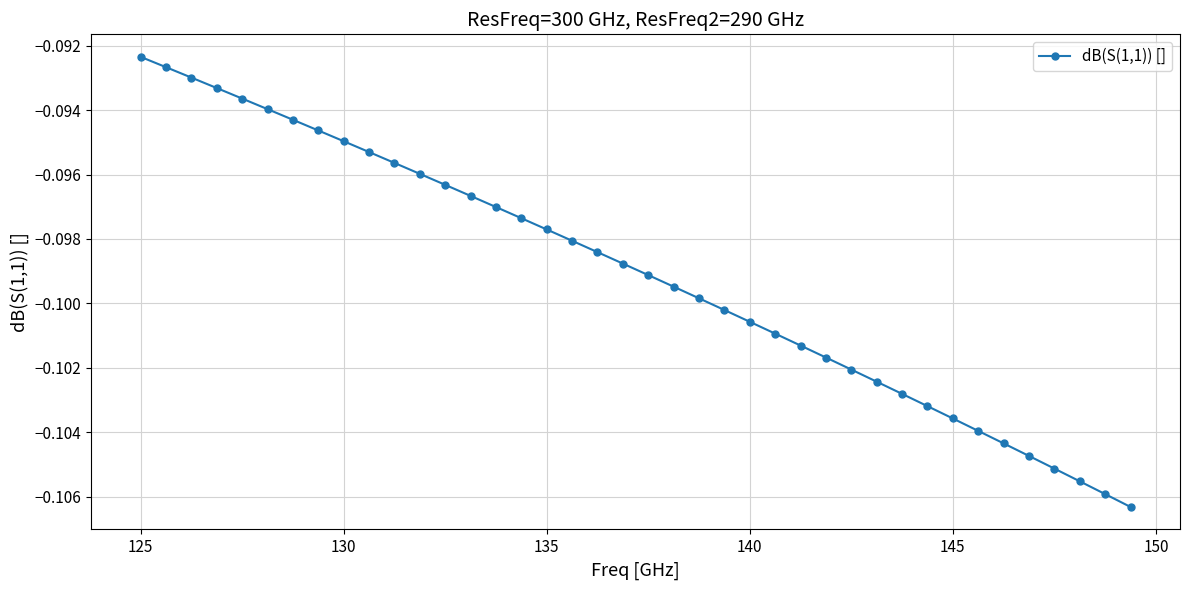

True or false: there are more than 1 points higher than both neighbors.

False